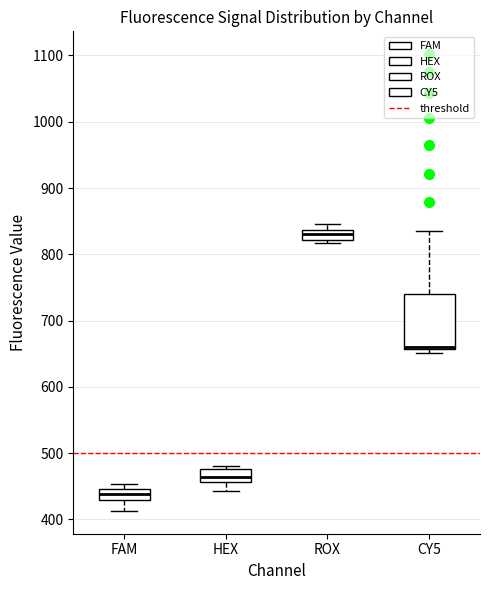

Which box is the tallest, from its lower edge to its upper edge?

CY5